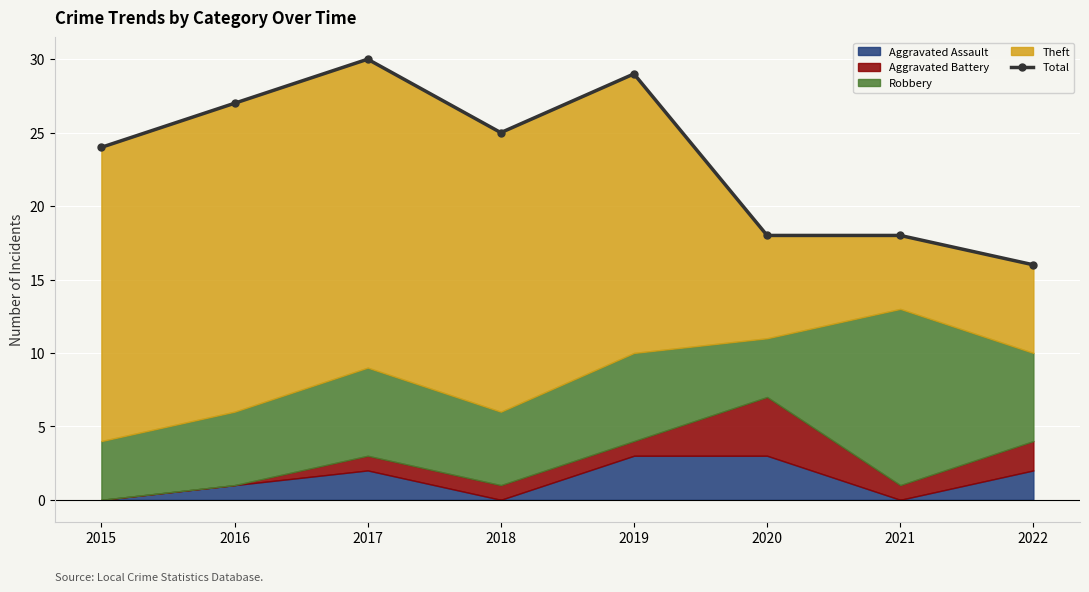

What is the value of the 4th point from the left?

25